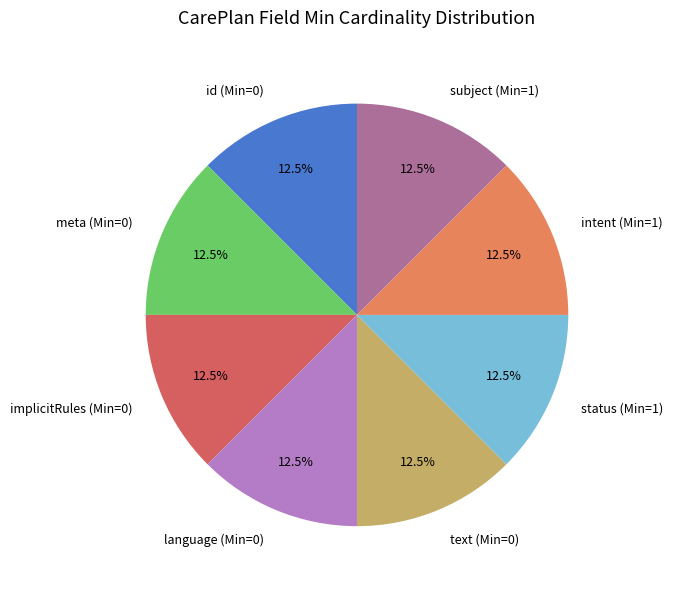

What is the ratio of the value at intent (Min=1) to the value at meta (Min=0)?

1.0